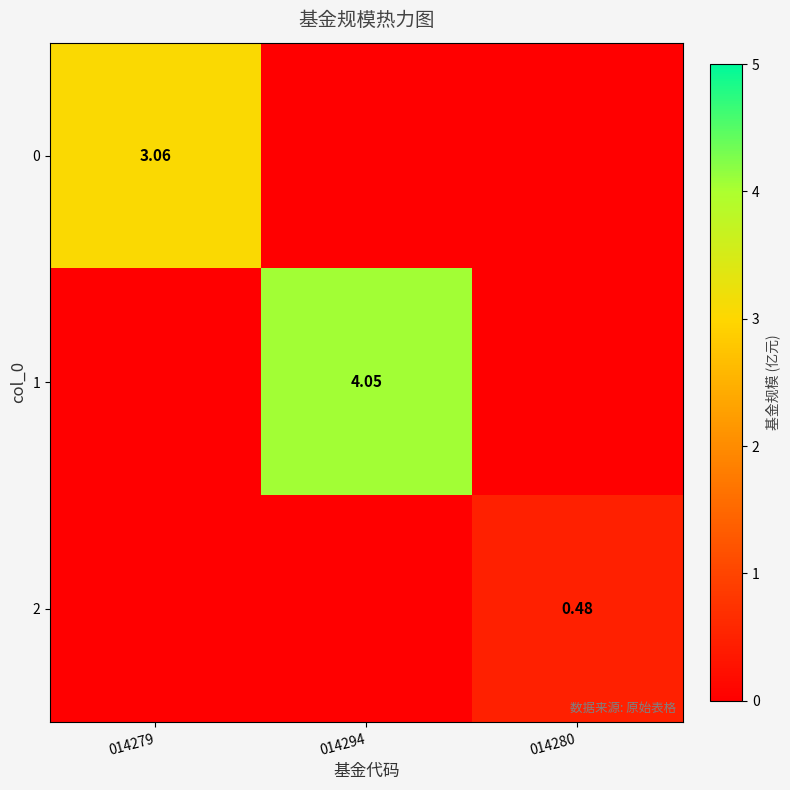

At which category does the chart reach its minimum across all series?

014294